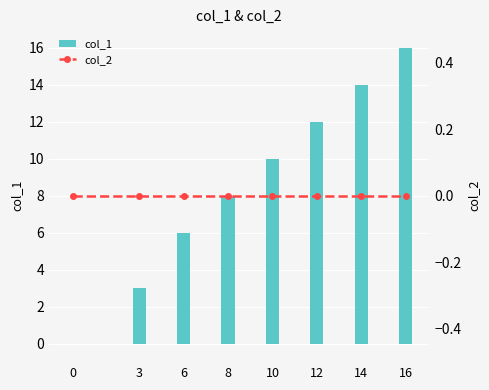

What is the total value across all series at 3?

3